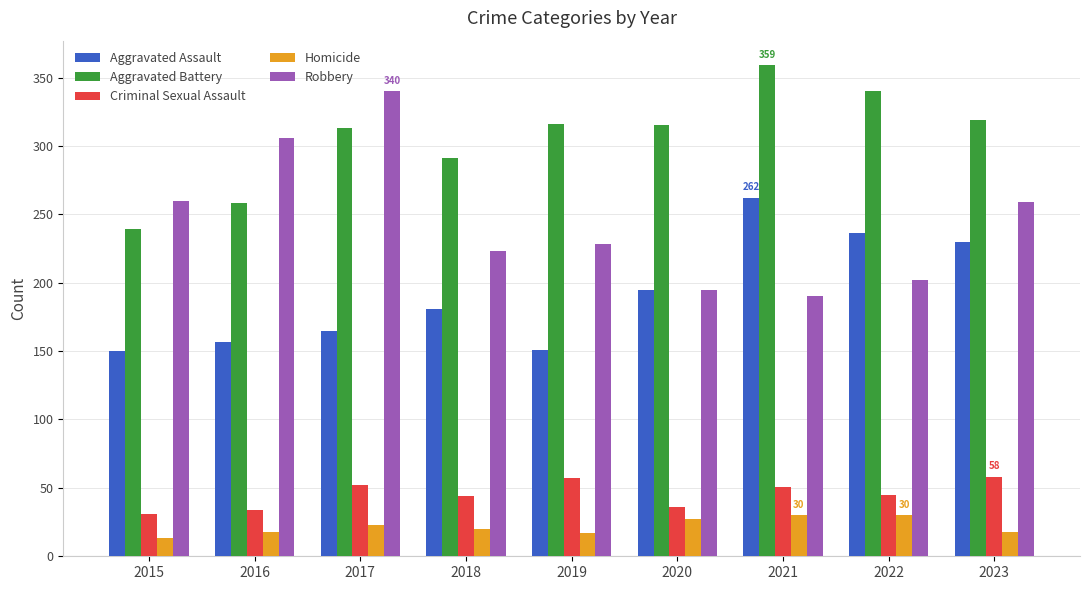

Which series changed the most between 2017 and 2019?

Robbery